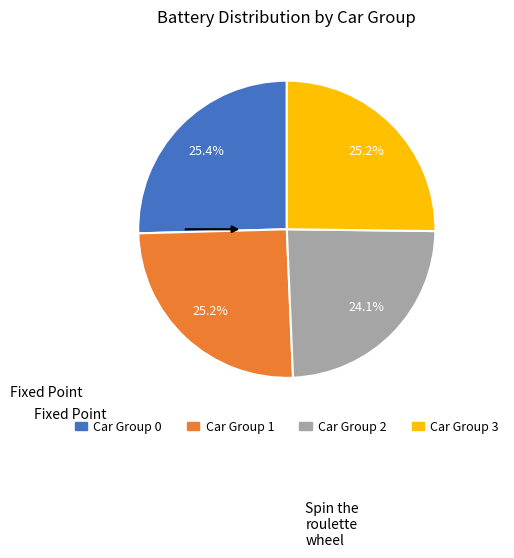

How many segments does this pie chart have?

4